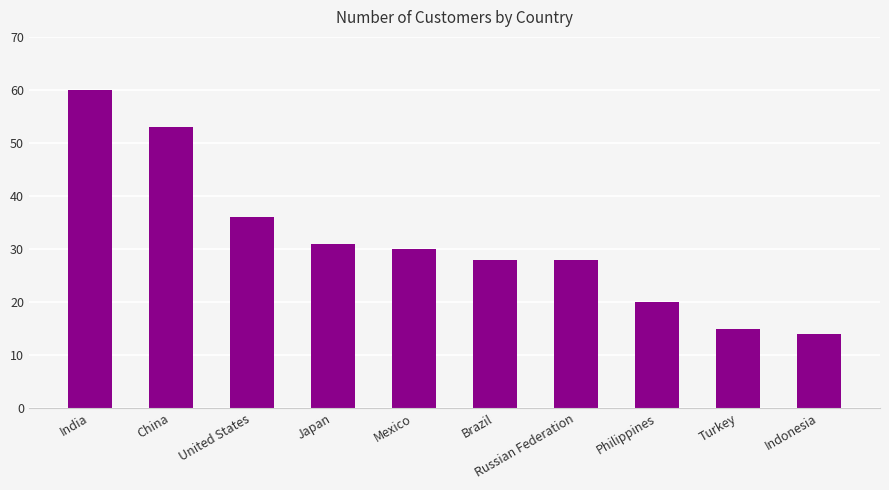

What is the value of the 9th bar from the left?

15